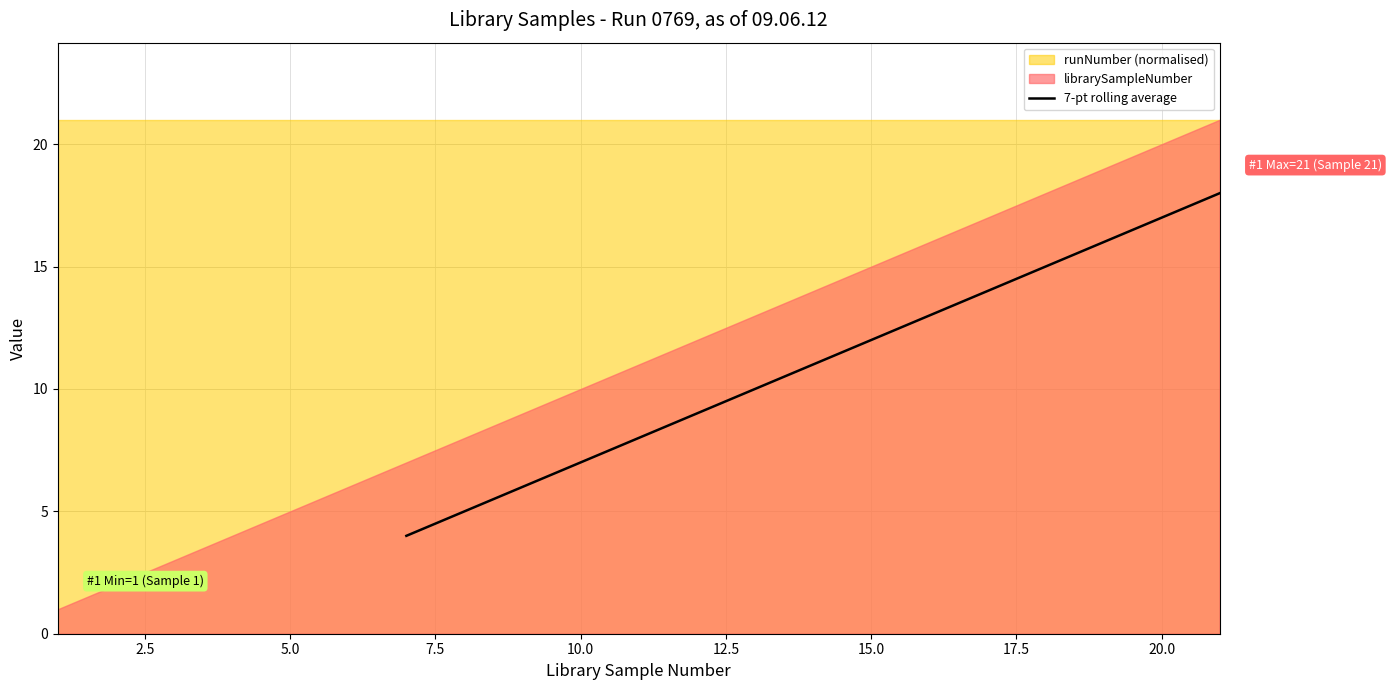

What is the highest value of the 7-pt rolling average series?

18.0